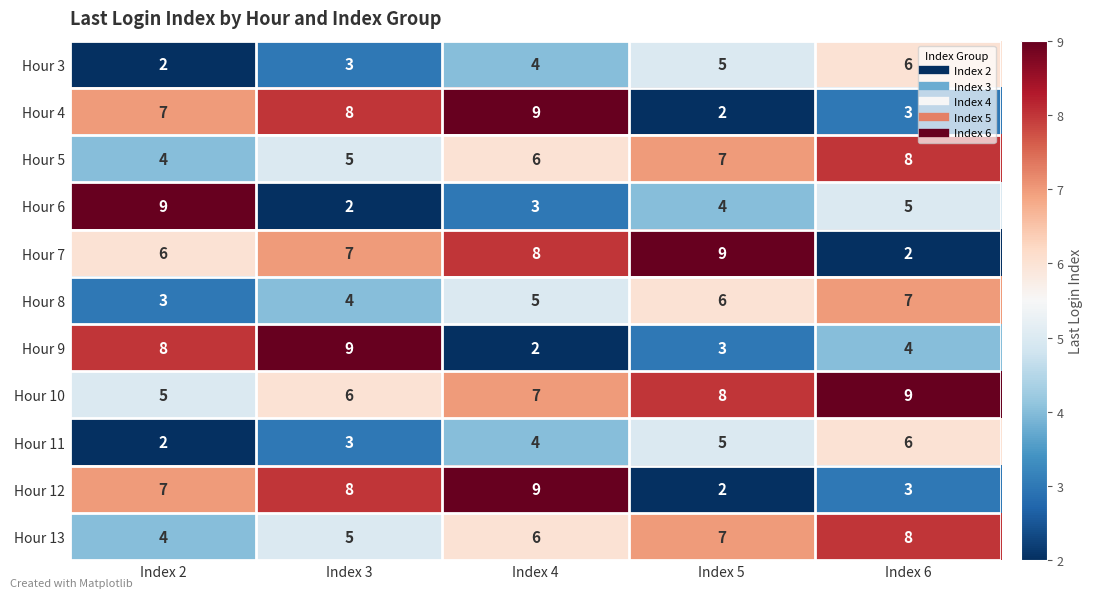

What is the difference between the maximum and minimum values in the Hour 4 series?

7